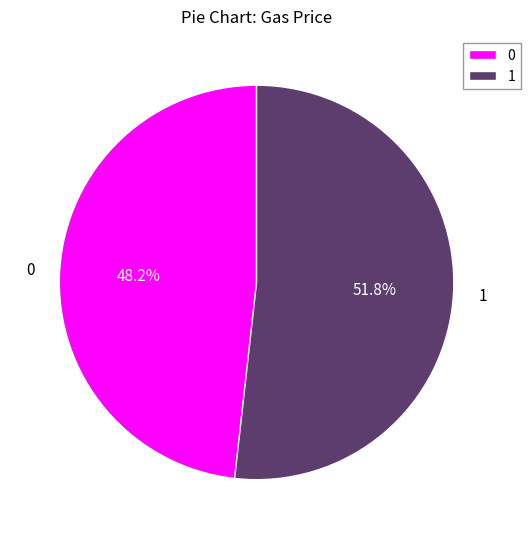

Combined, what portion of the pie is 0 and 1?

100.0%